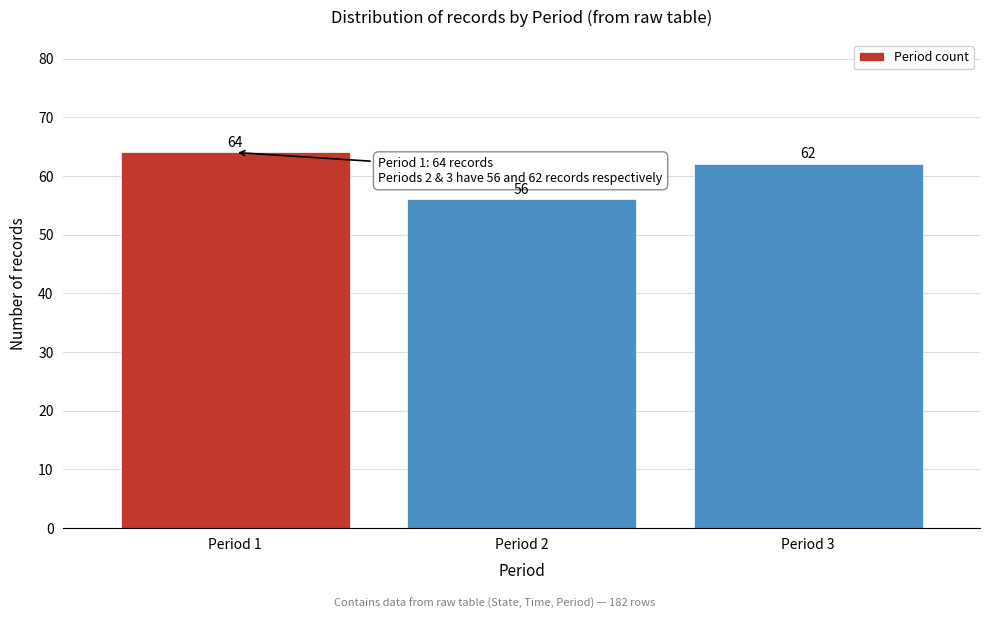

Reading left to right, extract all data points from this chart.

Period 1=64	Period 2=56	Period 3=62